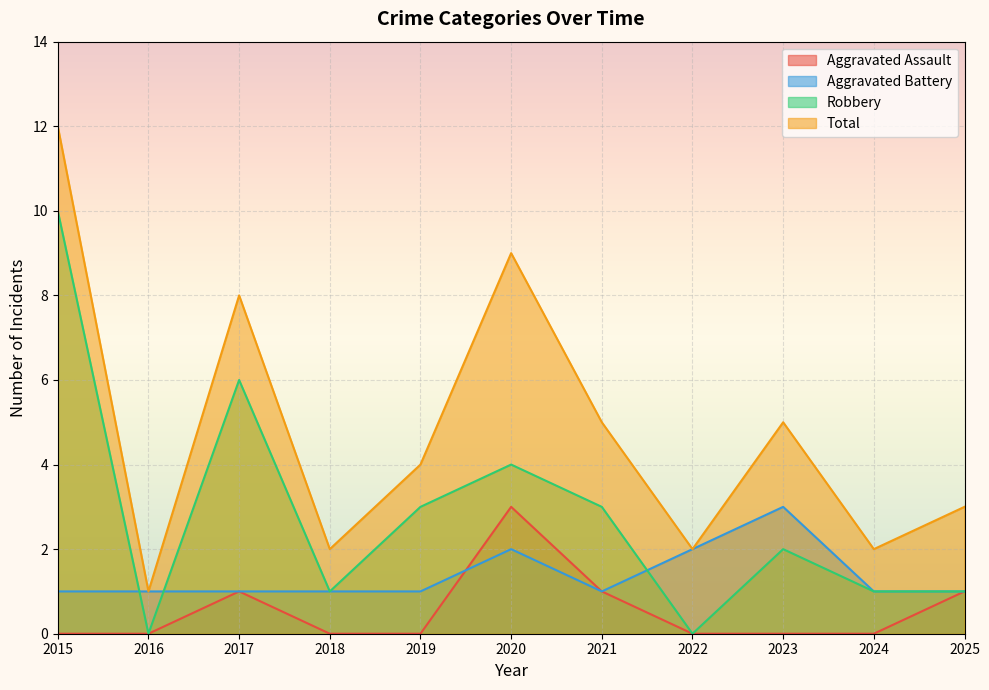

Reading left to right, what are all the values shown in this chart?

Aggravated Assault: 2015=0	2016=0	2017=1	2018=0	2019=0	2020=3	2021=1	2022=0	2023=0	2024=0	2025=1
Aggravated Battery: 2015=1	2016=1	2017=1	2018=1	2019=1	2020=2	2021=1	2022=2	2023=3	2024=1	2025=1
Robbery: 2015=10	2016=0	2017=6	2018=1	2019=3	2020=4	2021=3	2022=0	2023=2	2024=1	2025=1
Total: 2015=12	2016=1	2017=8	2018=2	2019=4	2020=9	2021=5	2022=2	2023=5	2024=2	2025=3